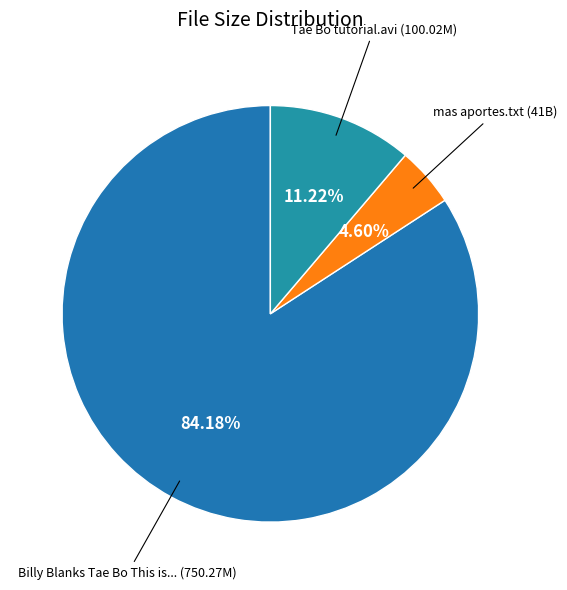

Rank the categories by value from lowest to highest.

mas aportes.txt, Tae Bo tutorial.avi, Billy Blanks Tae Bo This is Tae Bo.avi